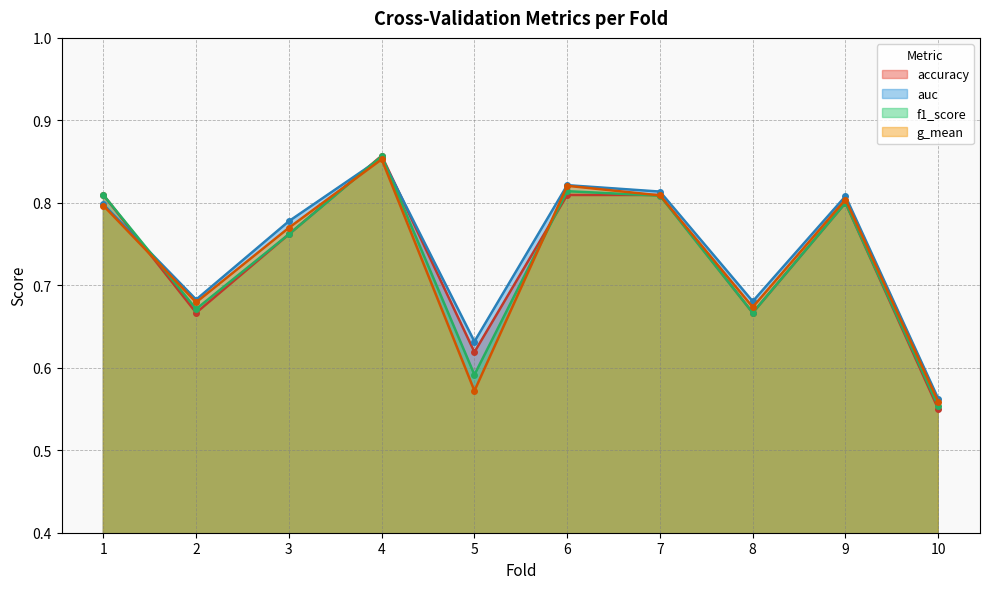

What is the difference between the maximum and minimum values in the f1_score series?

0.3